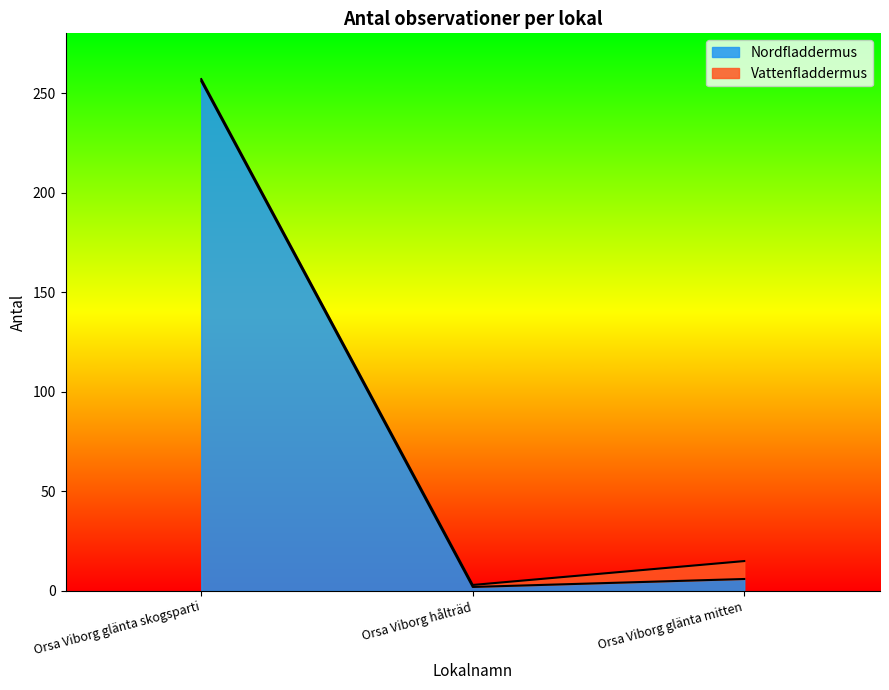

At which label is Nordfladdermus closest to 129?

Orsa Viborg glänta mitten